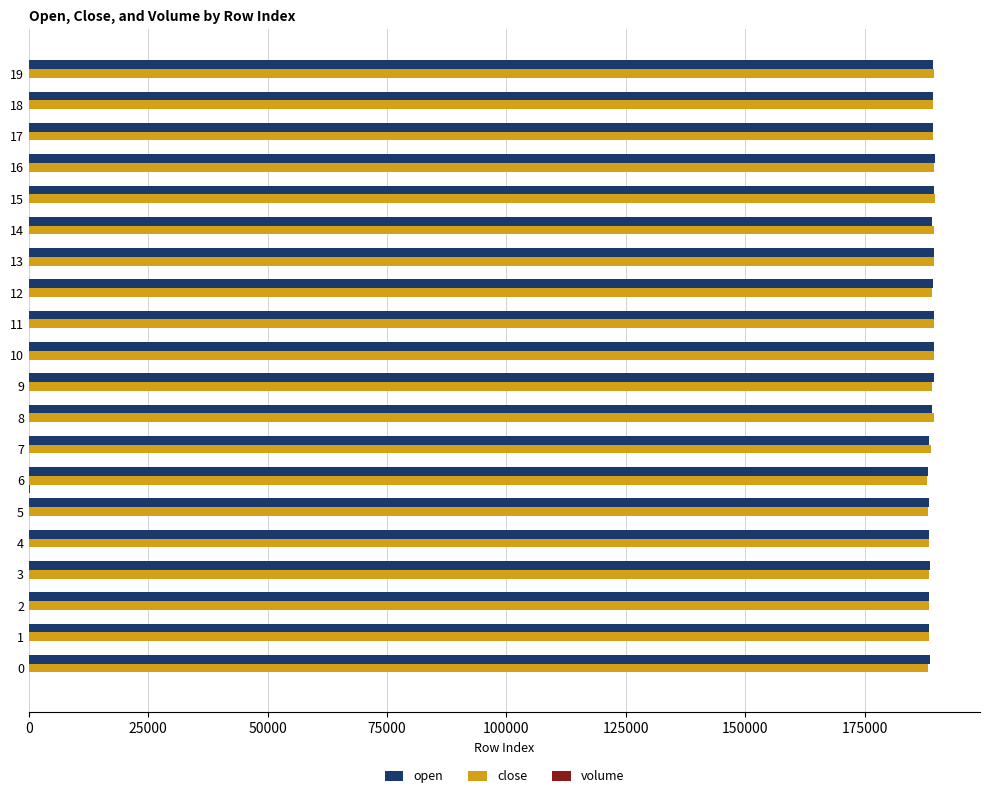

The close series shows 130283 at 0. True or false?

False